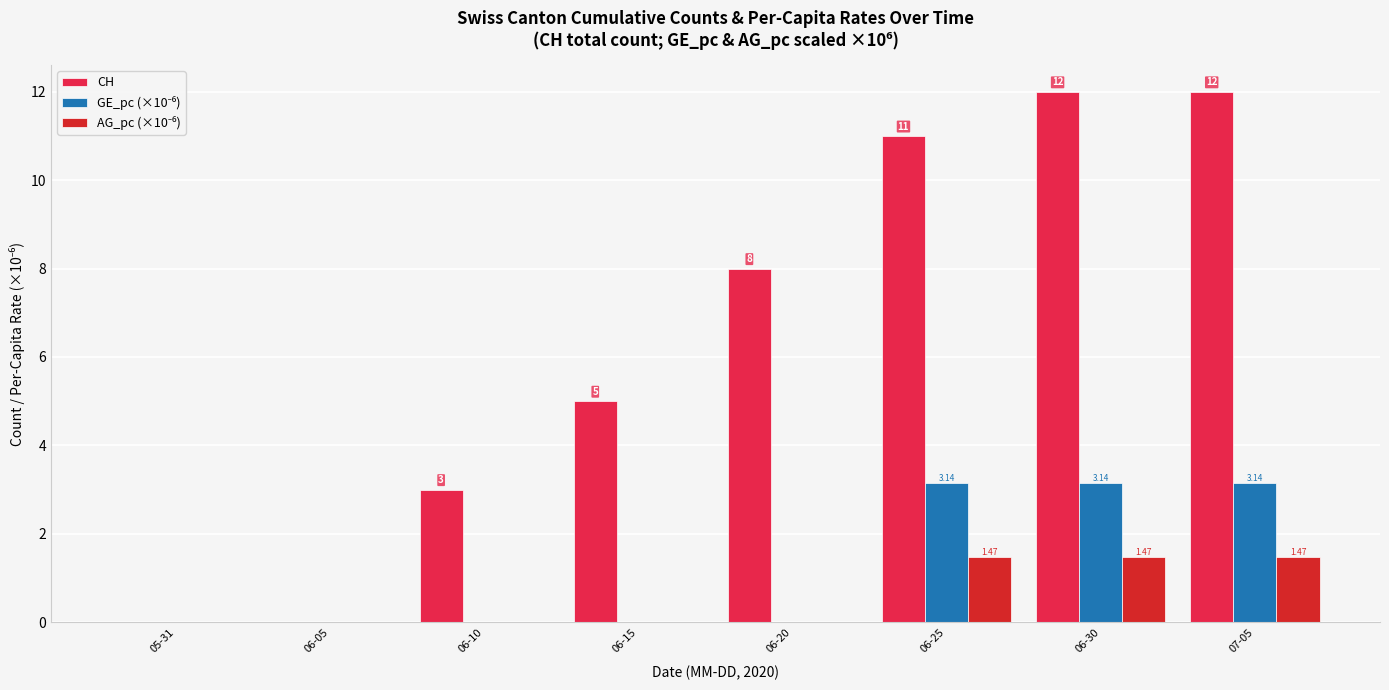

How many data points does each series have?

8